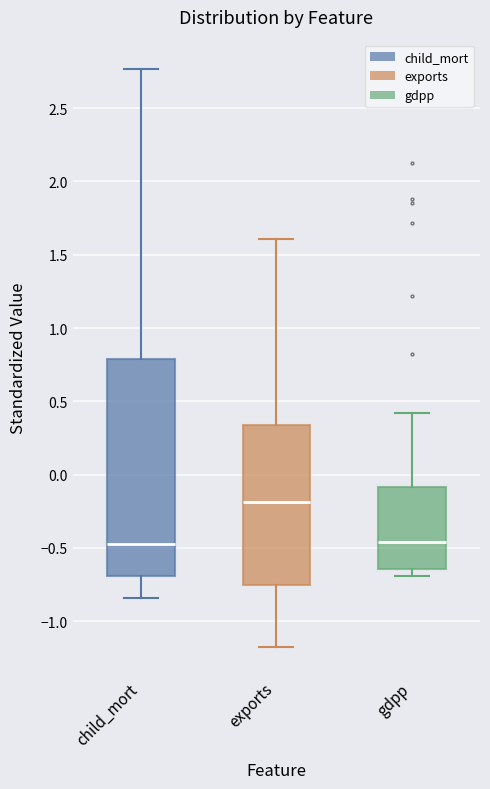

Which box is the tallest, from its lower edge to its upper edge?

child_mort